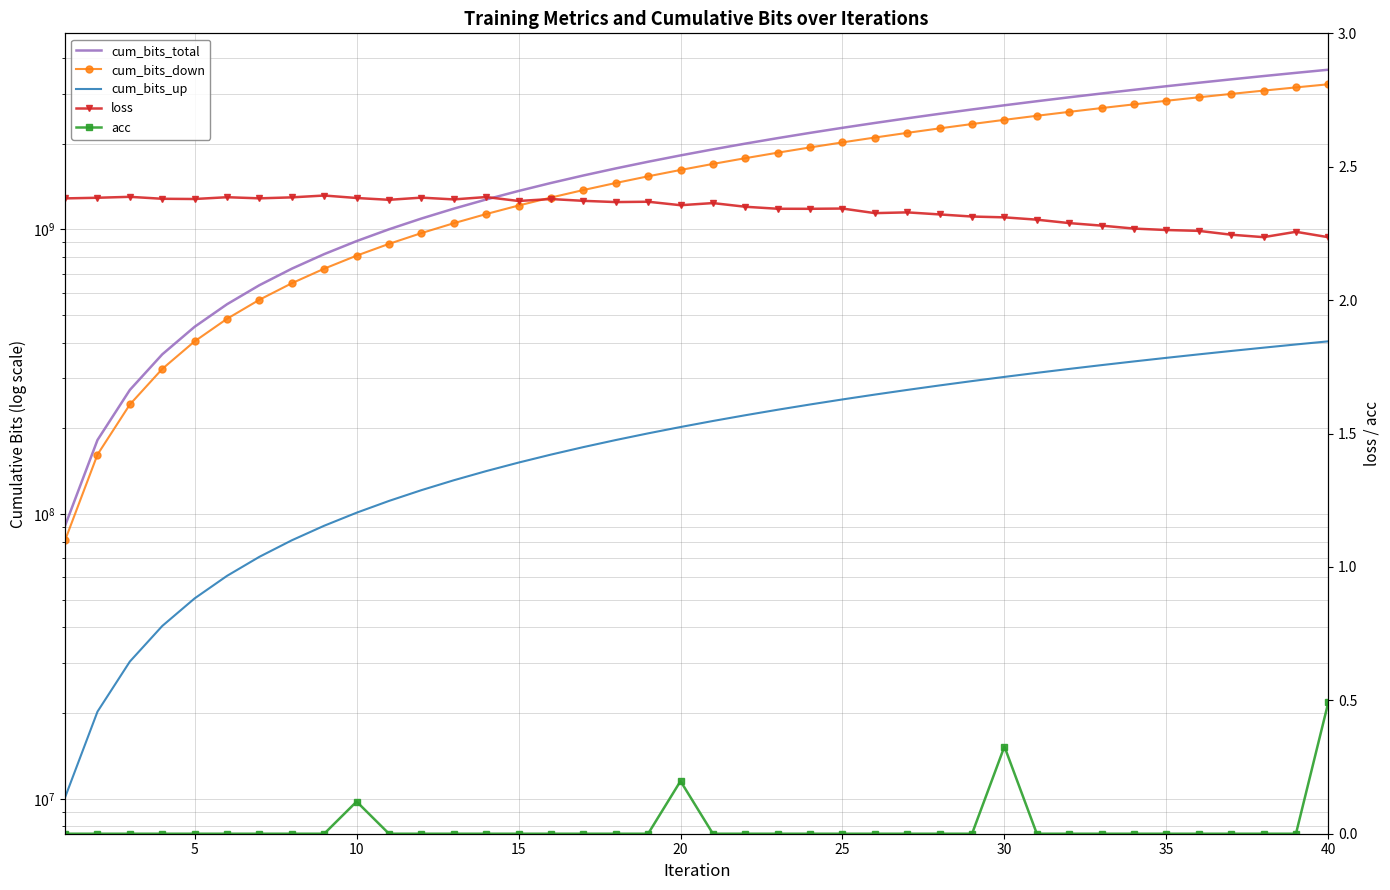

What are all the series names shown in the legend?

cum_bits_total, cum_bits_down, cum_bits_up, loss, acc